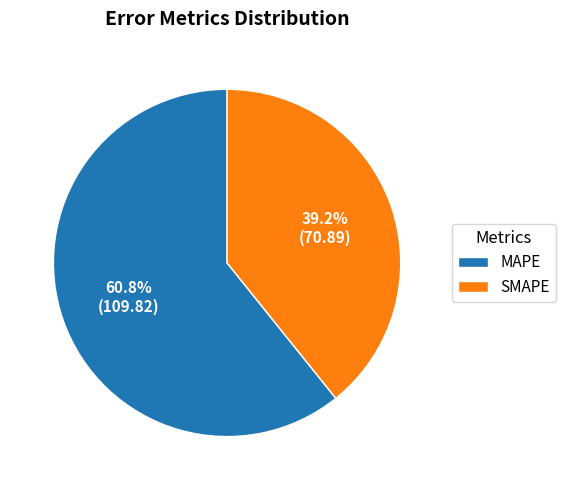

To the nearest percent, what is the difference between the SMAPE and MAPE slice percentages?

22%